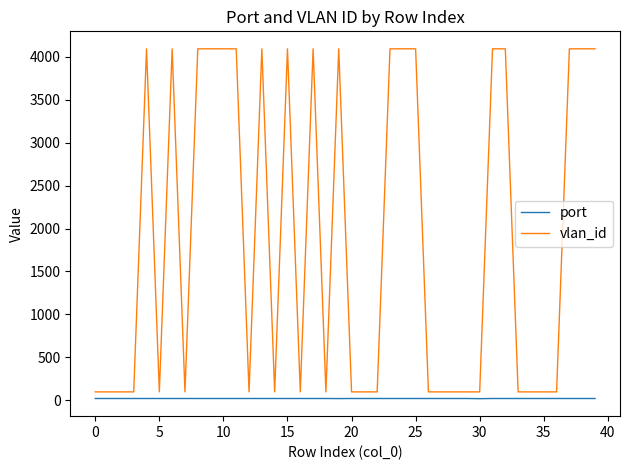

Which series has the largest range (max minus min)?

vlan_id